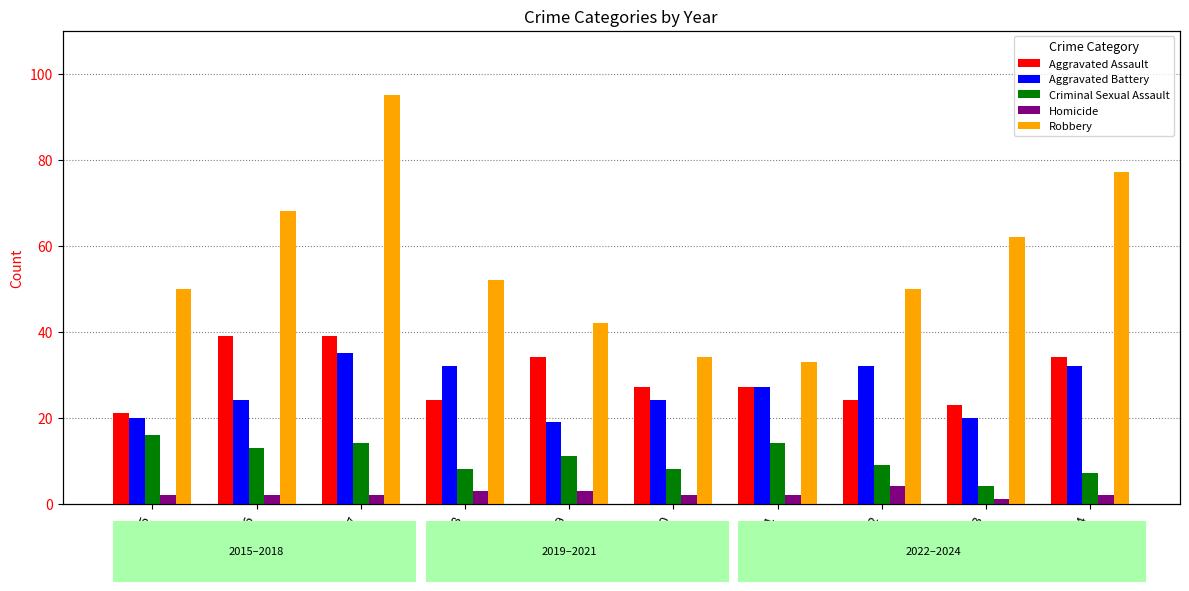

List the labels in order of Aggravated Battery value, smallest first.

2019, 2015, 2023, 2016, 2020, 2021, 2018, 2022, 2024, 2017